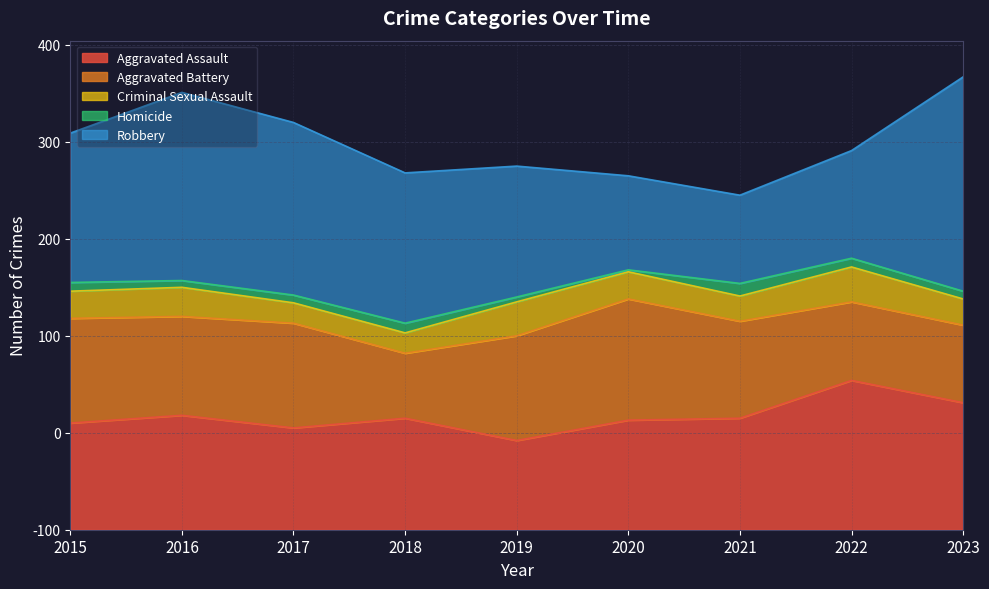

What is the sum of the Robbery values at 2016 and 2015?

348